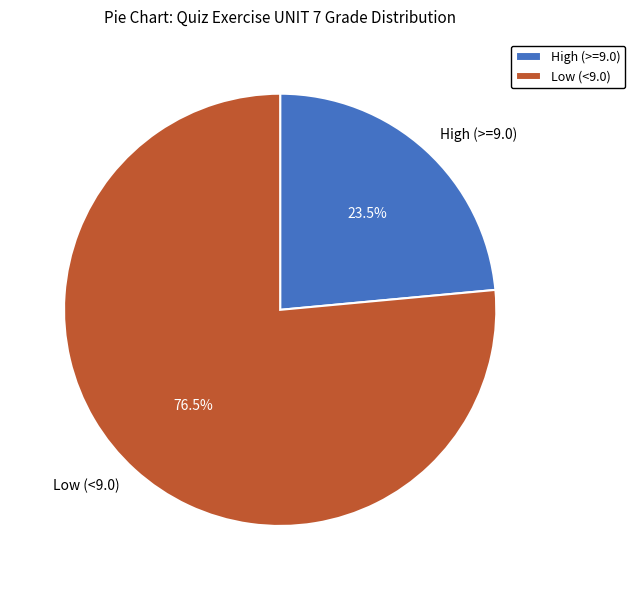

What is the ratio of the value at High (>=9.0) to the value at Low (<9.0)?

0.3